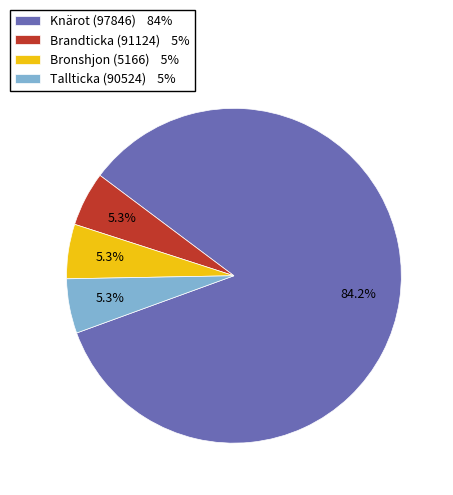

The Tallticka (90524) slice represents 19% of the pie. True or false?

False